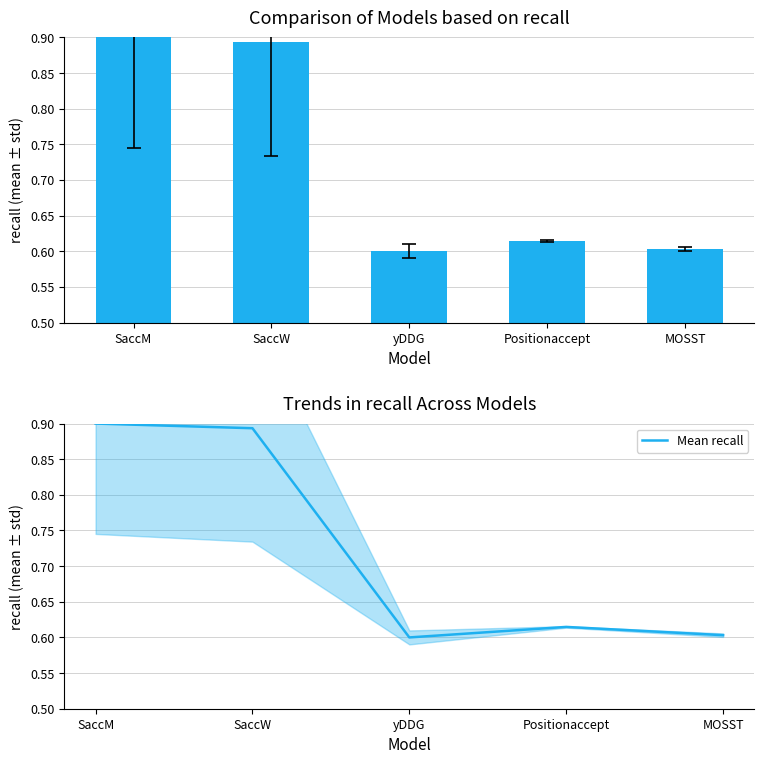

Which label corresponds to the largest value in the chart?

SaccM